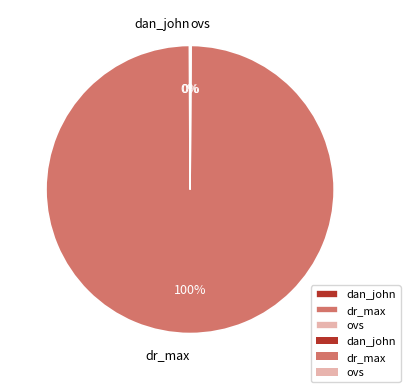

Is there a majority slice in this chart?

Yes